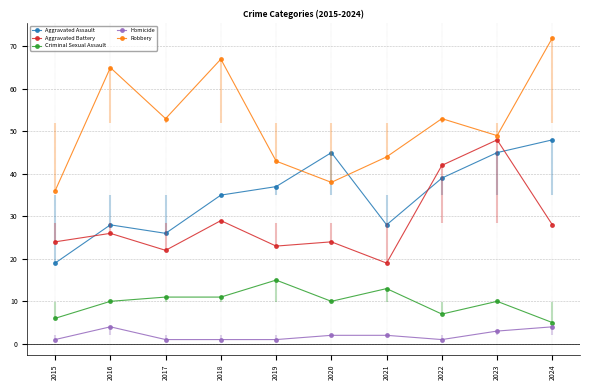

Is this an area chart (filled region under the line)?

No